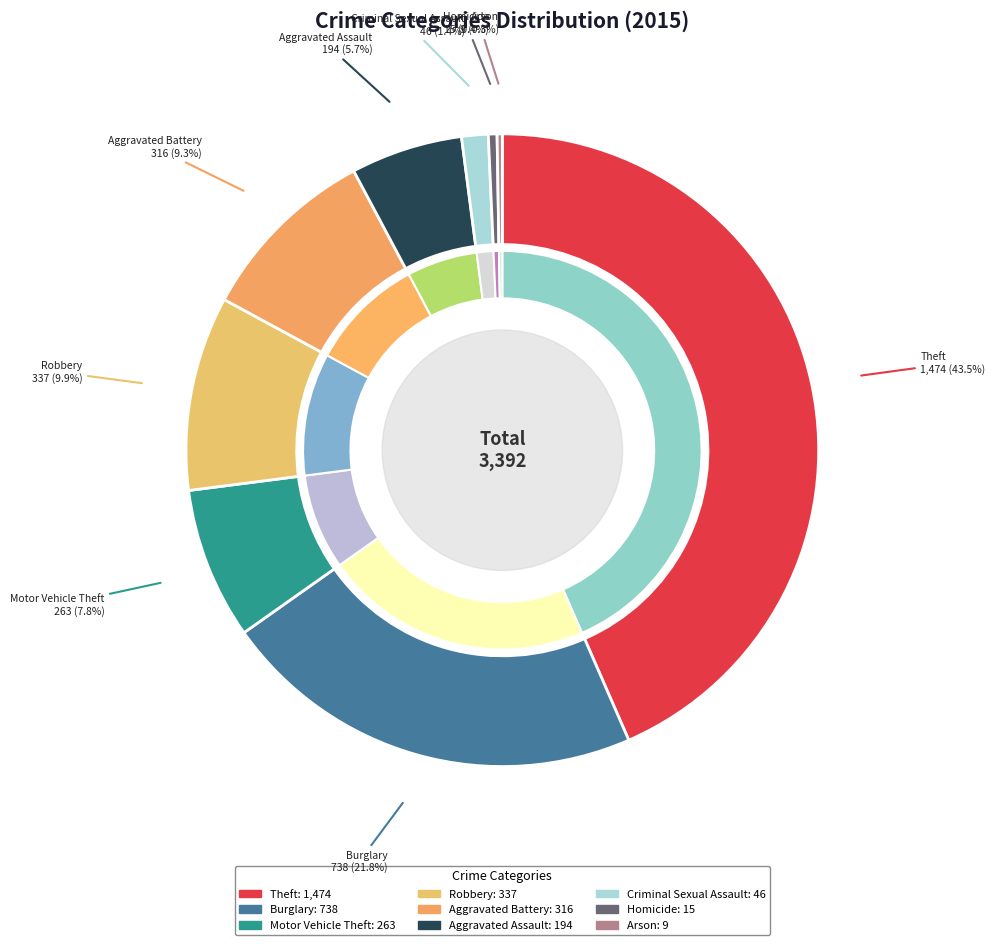

How many slices are in this pie chart?

9